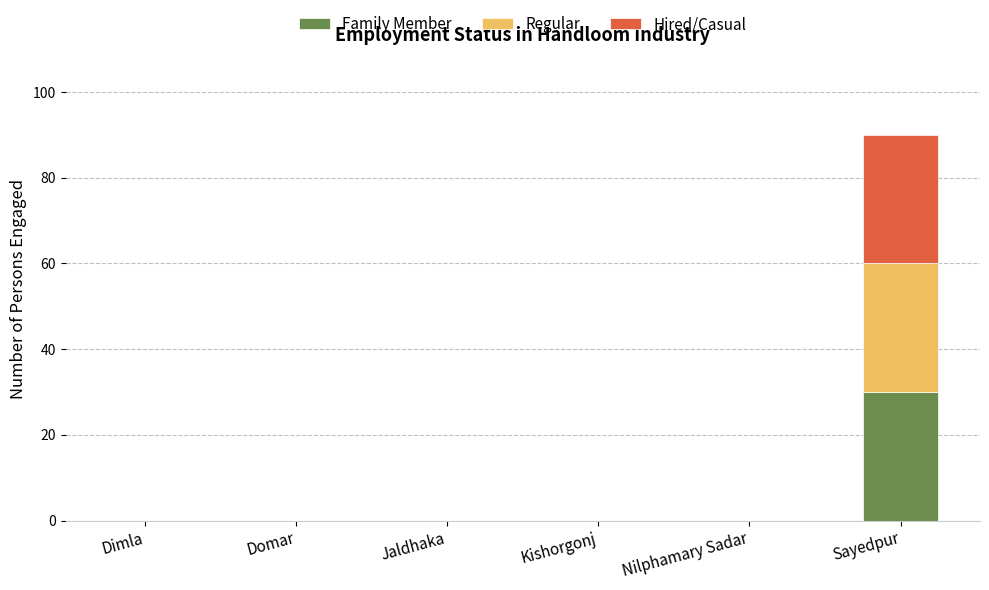

What is the total value across all series at Sayedpur?

90